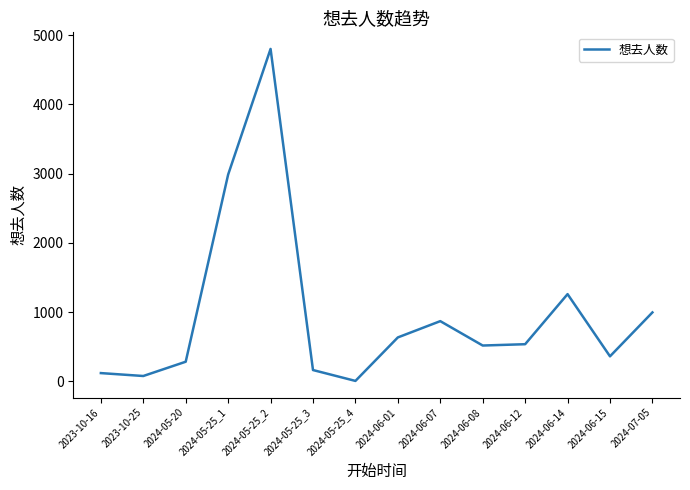

At which label is the value closest to 2404?

2024-05-25_1